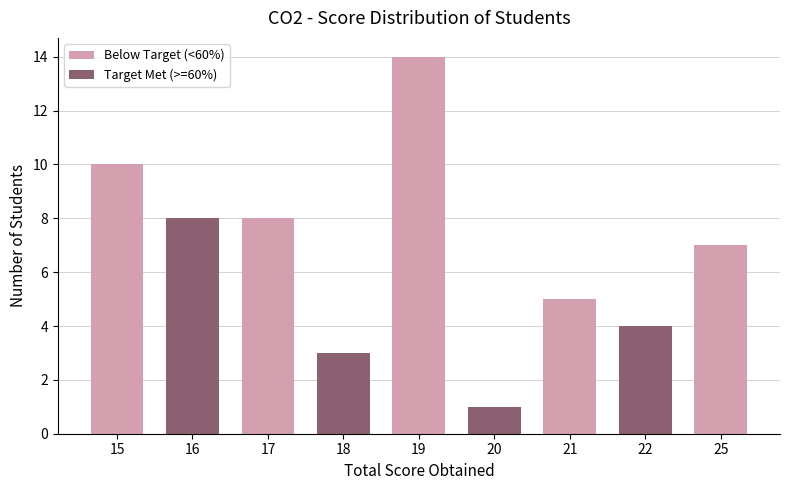

Between 15 and 20, which is larger?

15